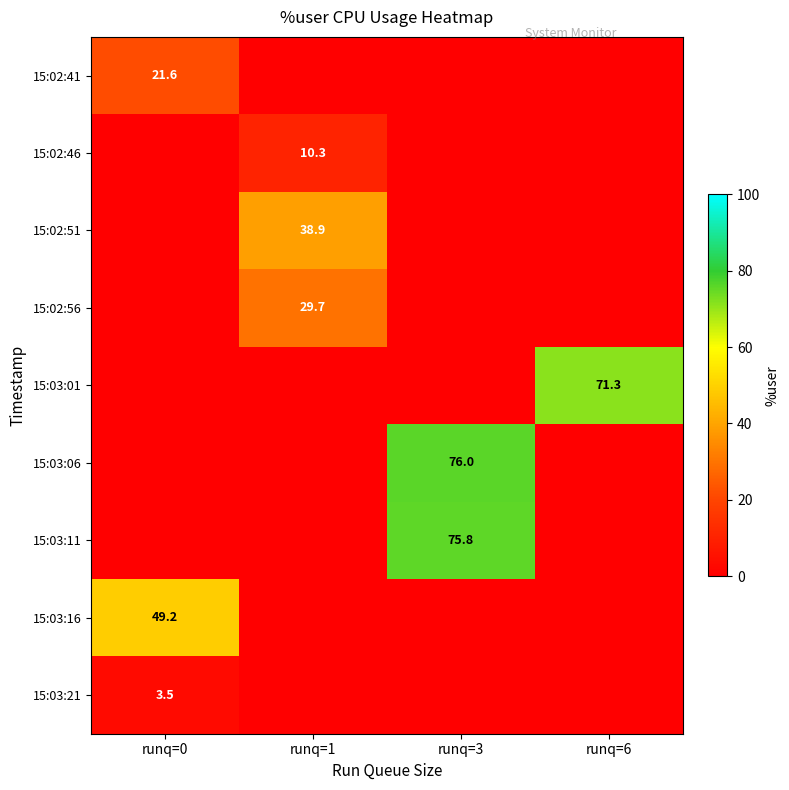

The 15:02:56 series shows 29.7 at runq=1. True or false?

True